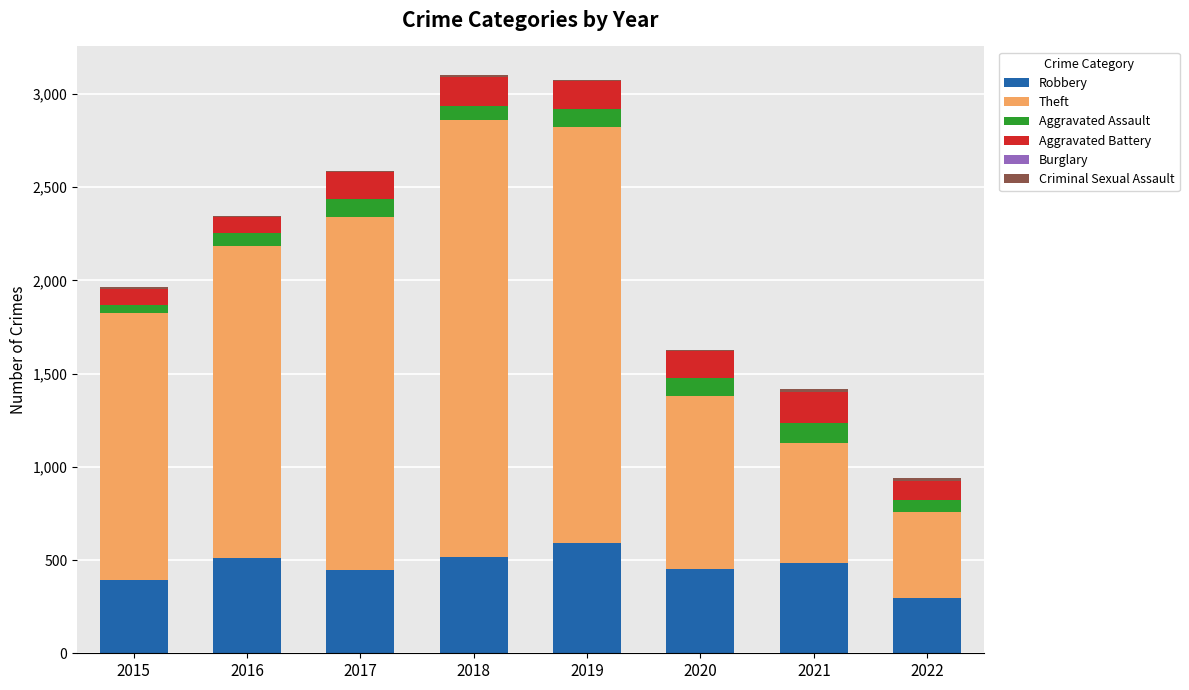

The value of Robbery at 2016 is 669. True or false?

False